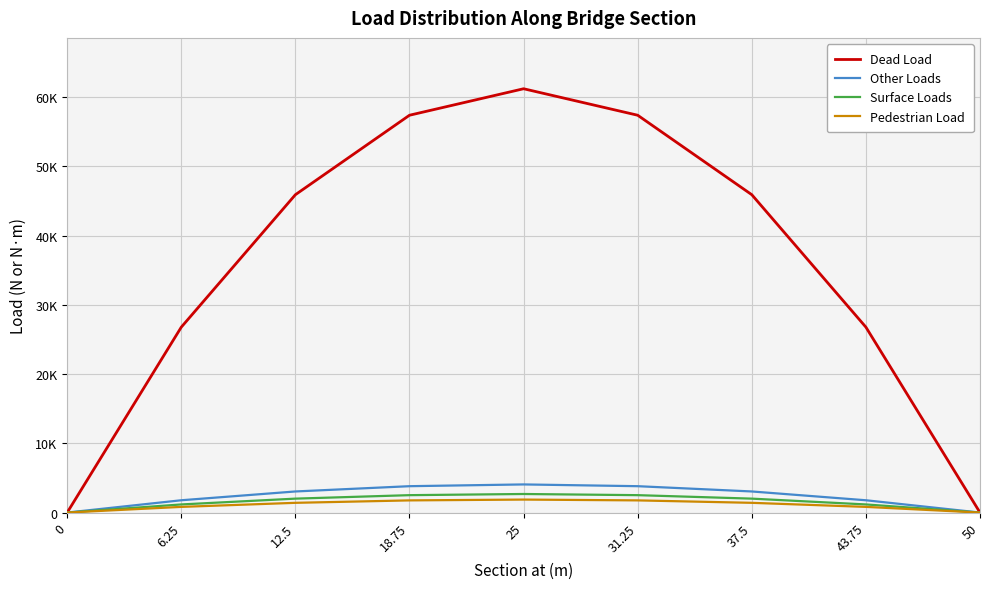

At 0, list the series in order from smallest to largest.

Dead Load, Other Loads, Surface Loads, Pedestrian Load